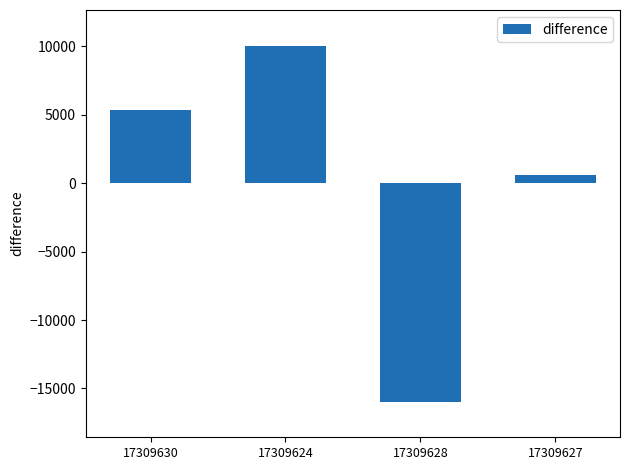

What position from the left is 17309624?

2